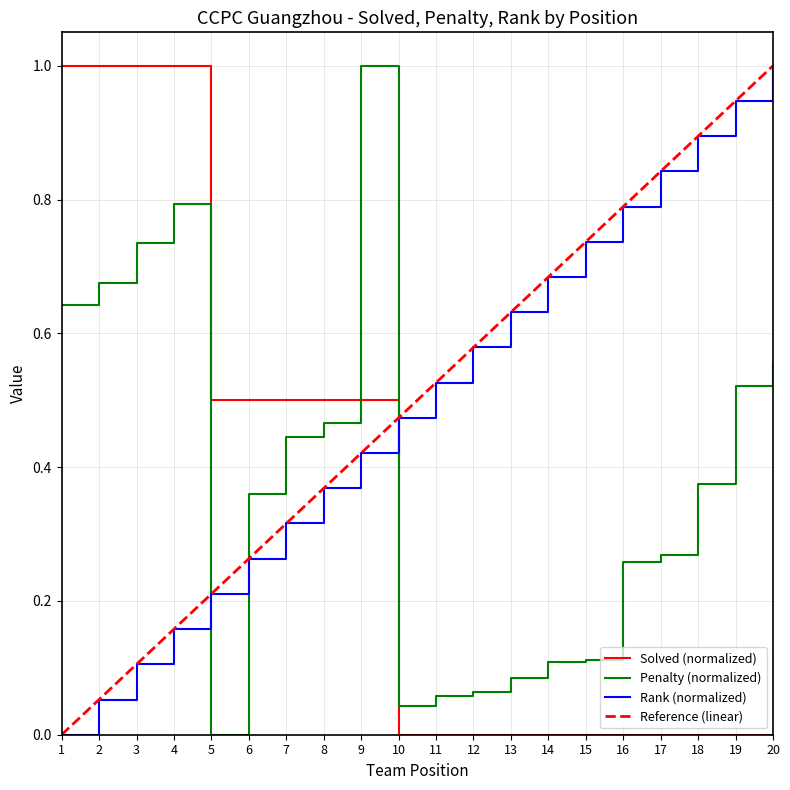

How many intersections are there between Rank and Penalty?

3